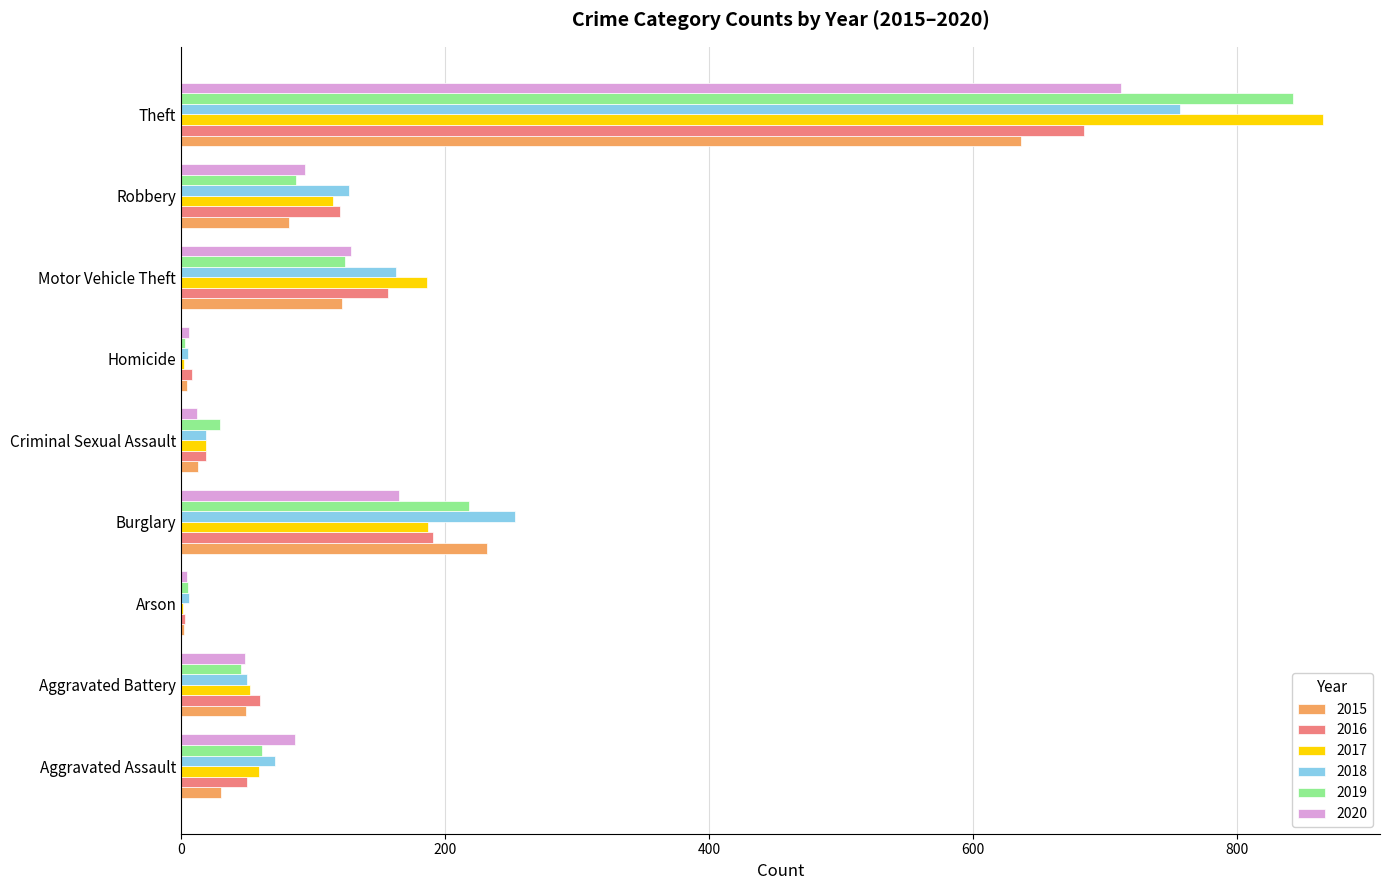

At which label does 2020 reach its peak?

Theft